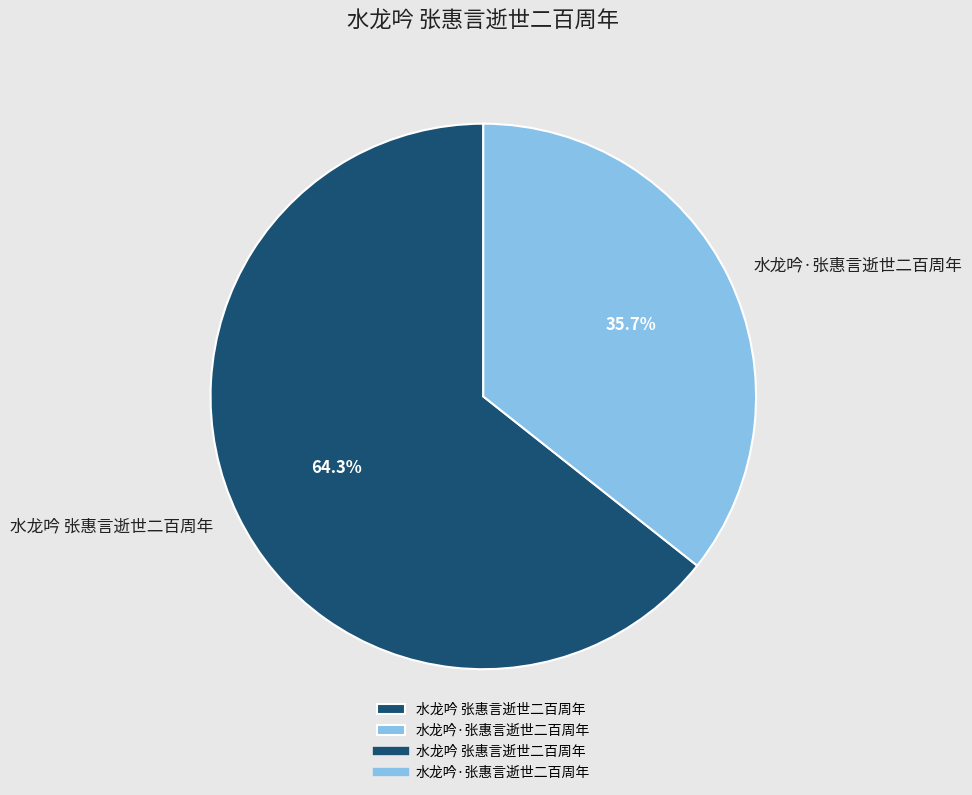

True or false: 水龙吟 张惠言逝世二百周年 accounts for 64% of the total.

True